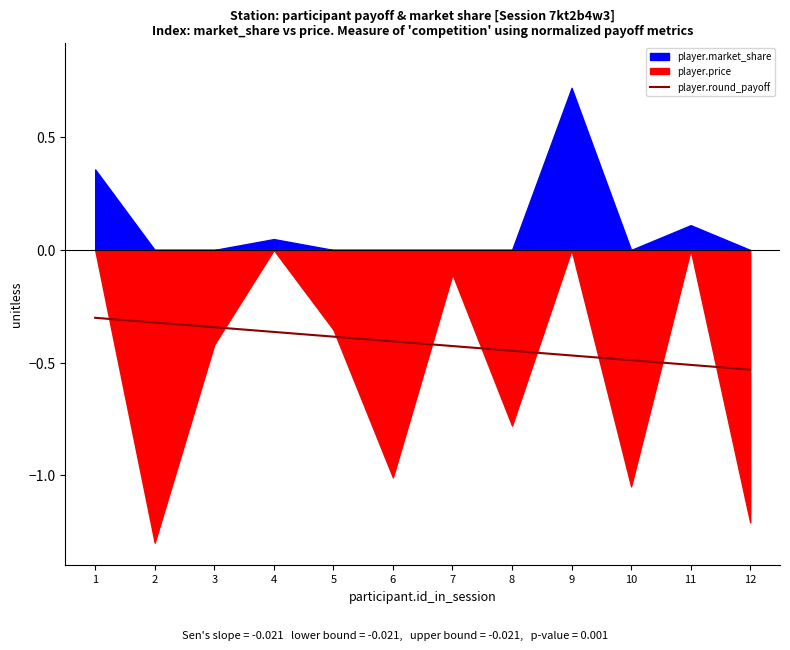

True or false: the data shows -0.4 at 7.

True